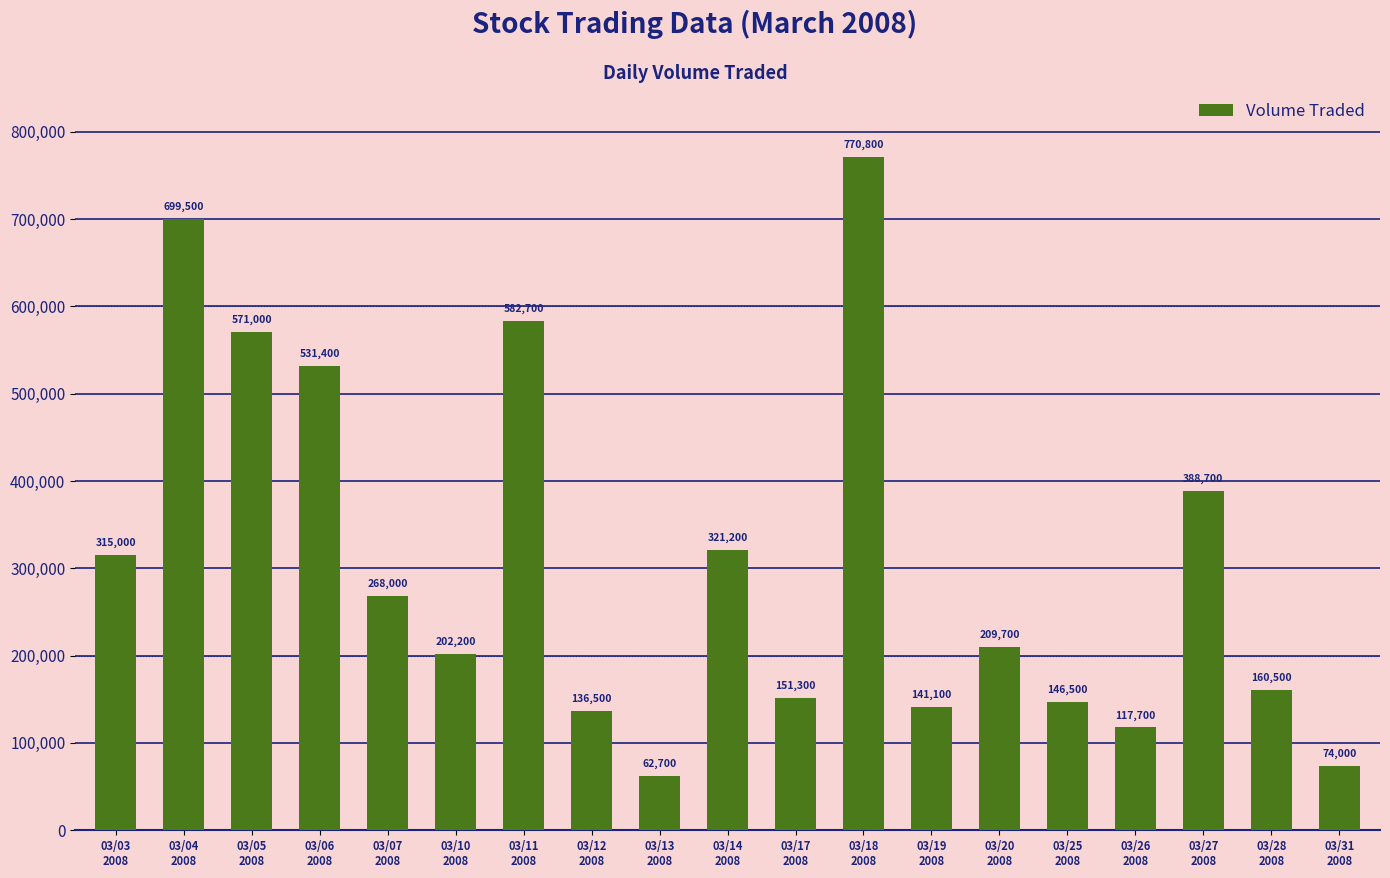

How many bars are there in total?

19